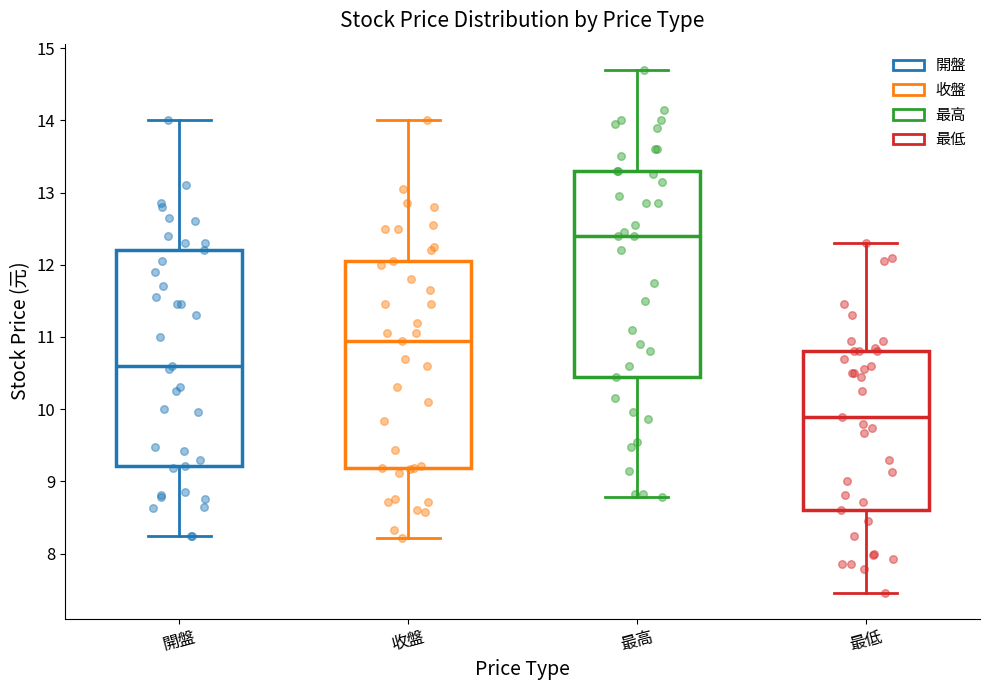

Comparing the boxes themselves (not the whiskers), which one is the tallest?

開盤